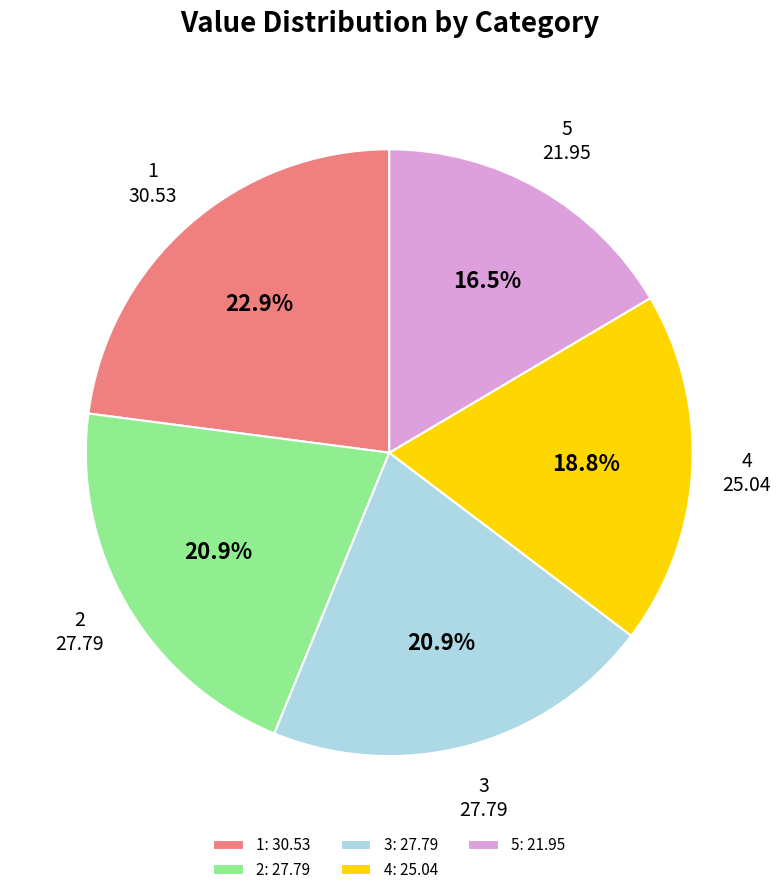

How many slices are in this pie chart?

5